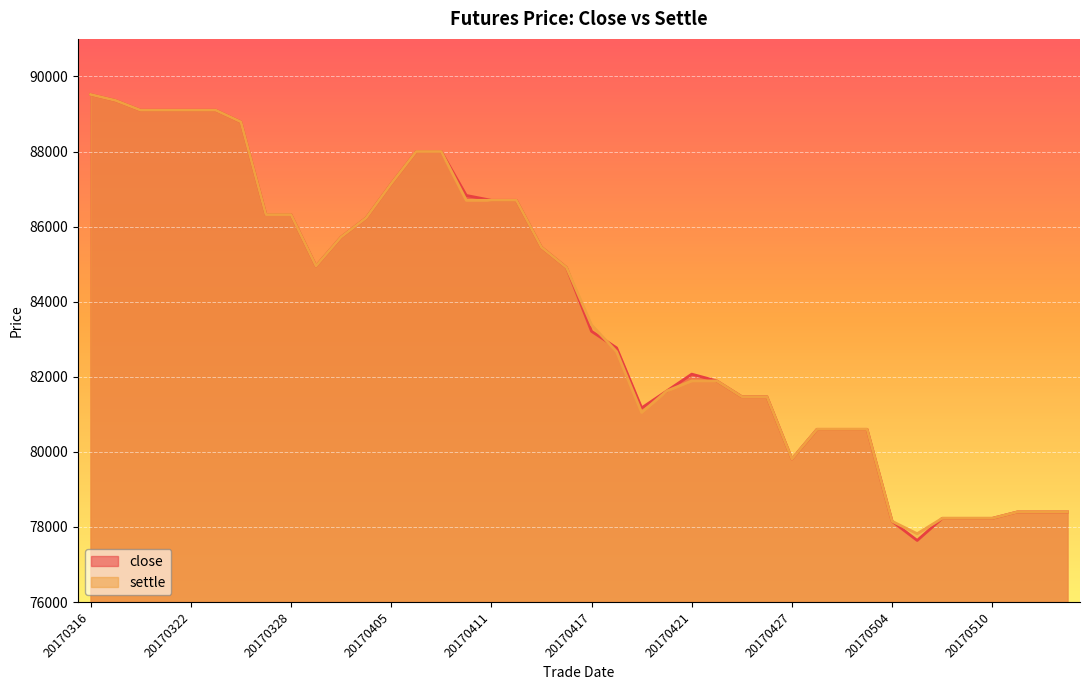

Reading right to left, transcribe all the data shown in this chart.

close: 20170515=78400	20170512=78400	20170511=78400	20170510=78230	20170509=78230	20170508=78230	20170505=77640	20170504=78150	20170503=80600	20170502=80600	20170428=80600	20170427=79810	20170426=81470	20170425=81470	20170424=81890	20170421=82070	20170420=81620	20170419=81170	20170418=82770	20170417=83210	20170414=84910	20170413=85450	20170412=86700	20170411=86700	20170410=86830	20170407=88000	20170406=88000	20170405=87140	20170331=86230	20170330=85720	20170329=84950	20170328=86320	20170327=86320	20170324=88790	20170323=89100	20170322=89100	20170321=89100	20170320=89100	20170317=89360	20170316=89520
settle: 20170515=78400	20170512=78400	20170511=78400	20170510=78230	20170509=78230	20170508=78230	20170505=77820	20170504=78150	20170503=80600	20170502=80600	20170428=80600	20170427=79810	20170426=81470	20170425=81470	20170424=81890	20170421=81890	20170420=81620	20170419=81050	20170418=82670	20170417=83380	20170414=84910	20170413=85450	20170412=86700	20170411=86700	20170410=86700	20170407=88000	20170406=88000	20170405=87140	20170331=86230	20170330=85720	20170329=84950	20170328=86320	20170327=86320	20170324=88790	20170323=89100	20170322=89100	20170321=89100	20170320=89100	20170317=89360	20170316=89520